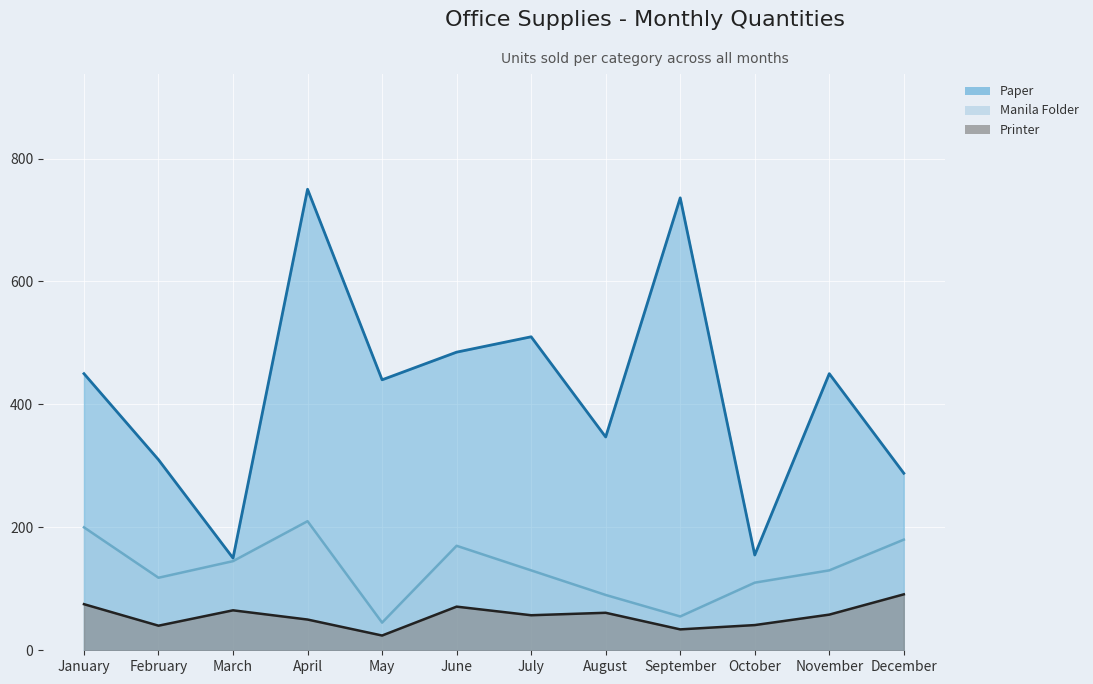

Reading right to left, transcribe all the data shown in this chart.

Paper: 288	450	155	736	347	510	485	440	750	150	310	450
Printer: 91	58	41	34	61	57	71	24	50	65	40	75
Manila Folder: 180	130	110	55	90	130	170	45	210	145	118	200